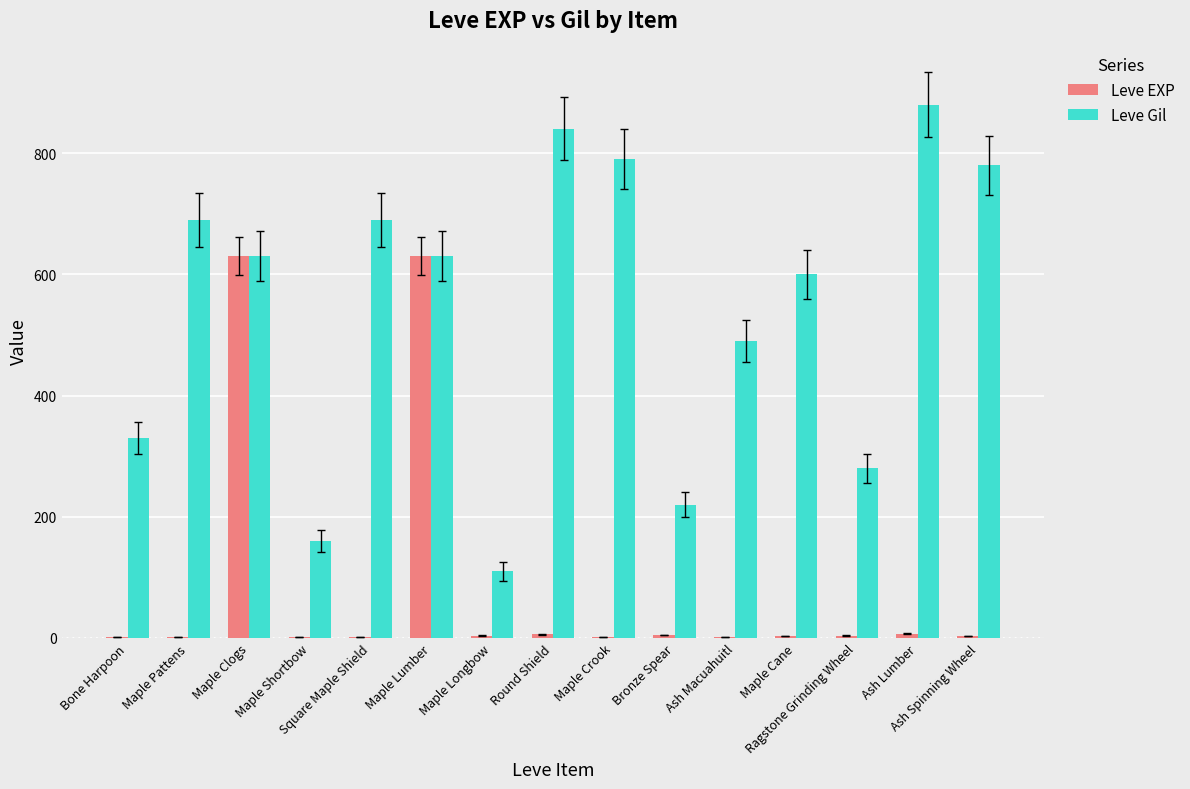

How many data points does each series have?

15